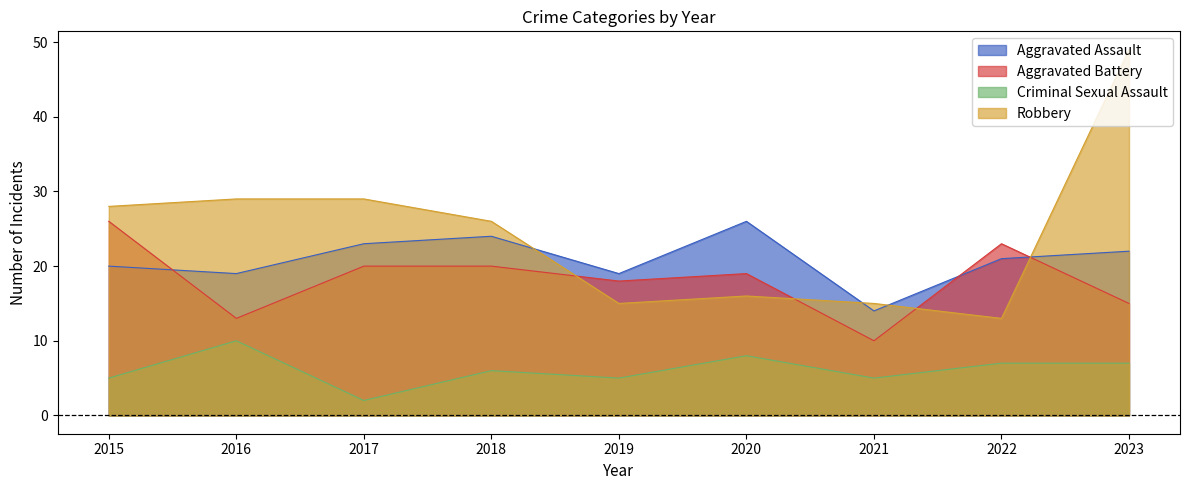

What is the value of the Criminal Sexual Assault point at the 5th from the left?

5